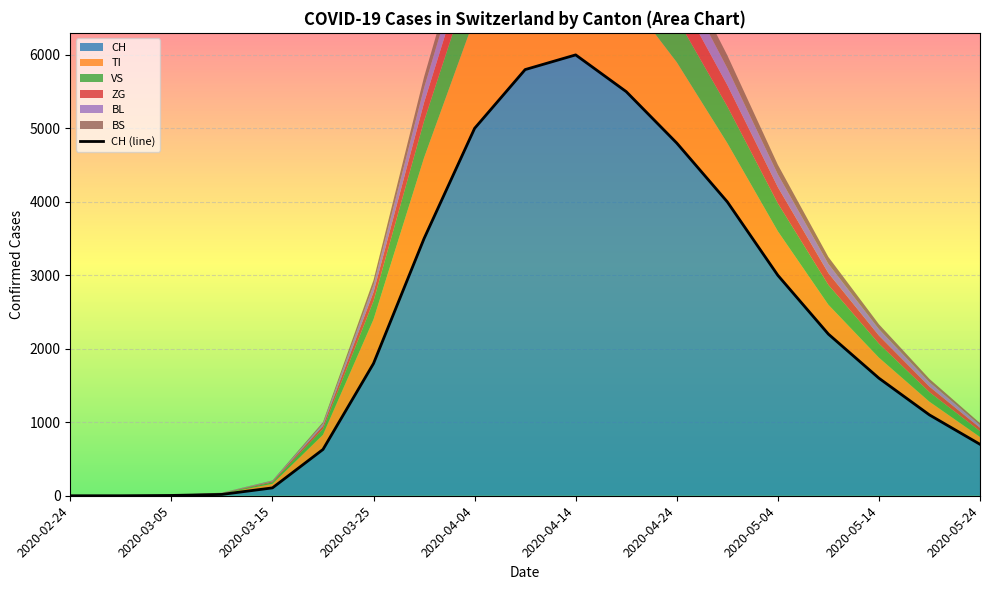

Read the value at 2020-05-24, to the nearest 50.

700